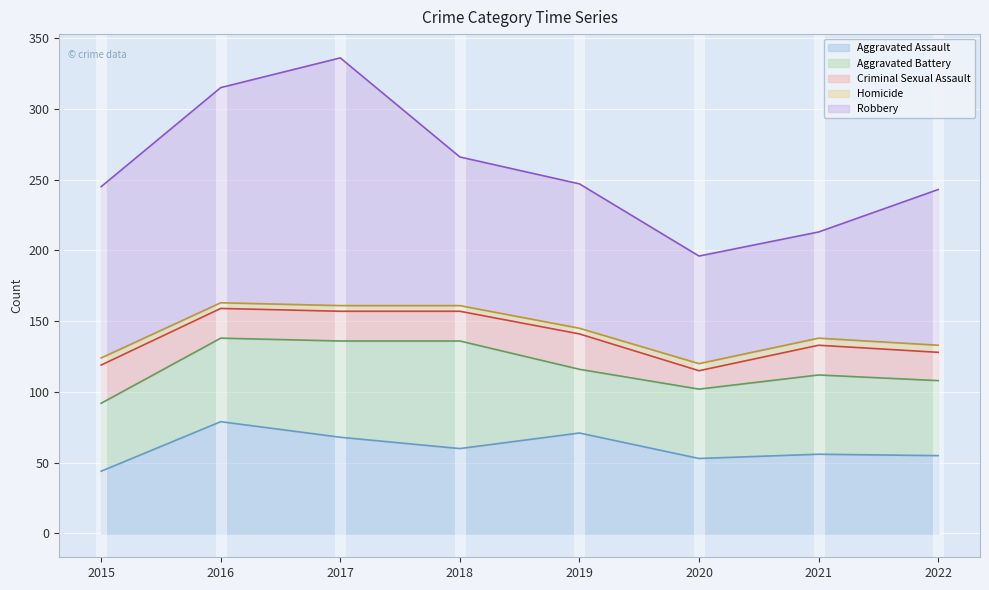

What are all the series names shown in the legend?

Aggravated Assault, Aggravated Battery, Criminal Sexual Assault, Homicide, Robbery